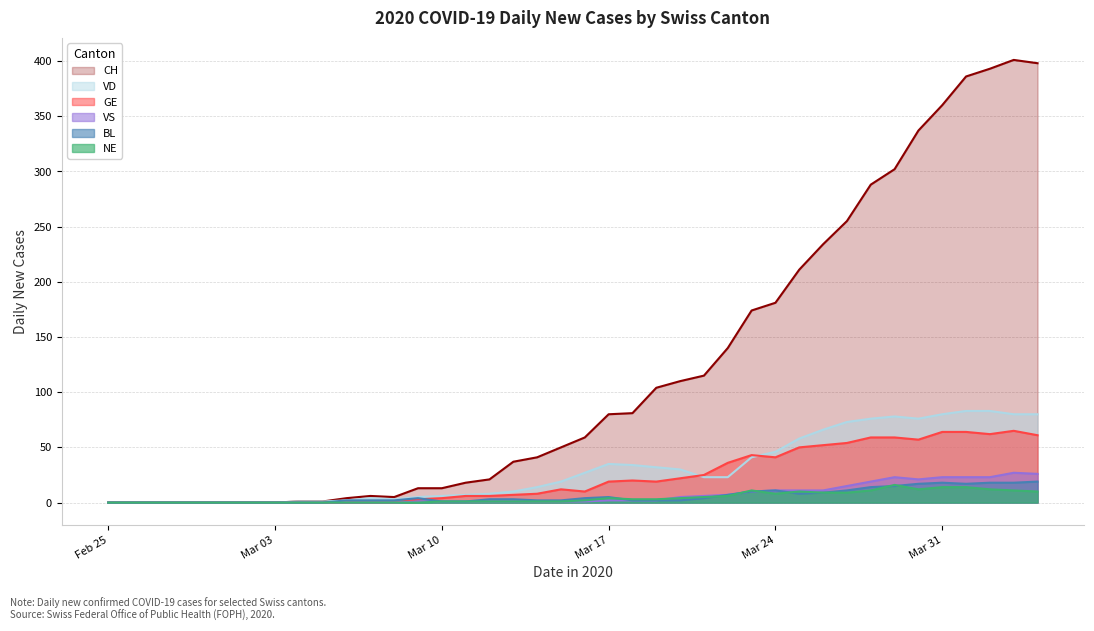

What is the value of the NE point at the 28th from the left?

11